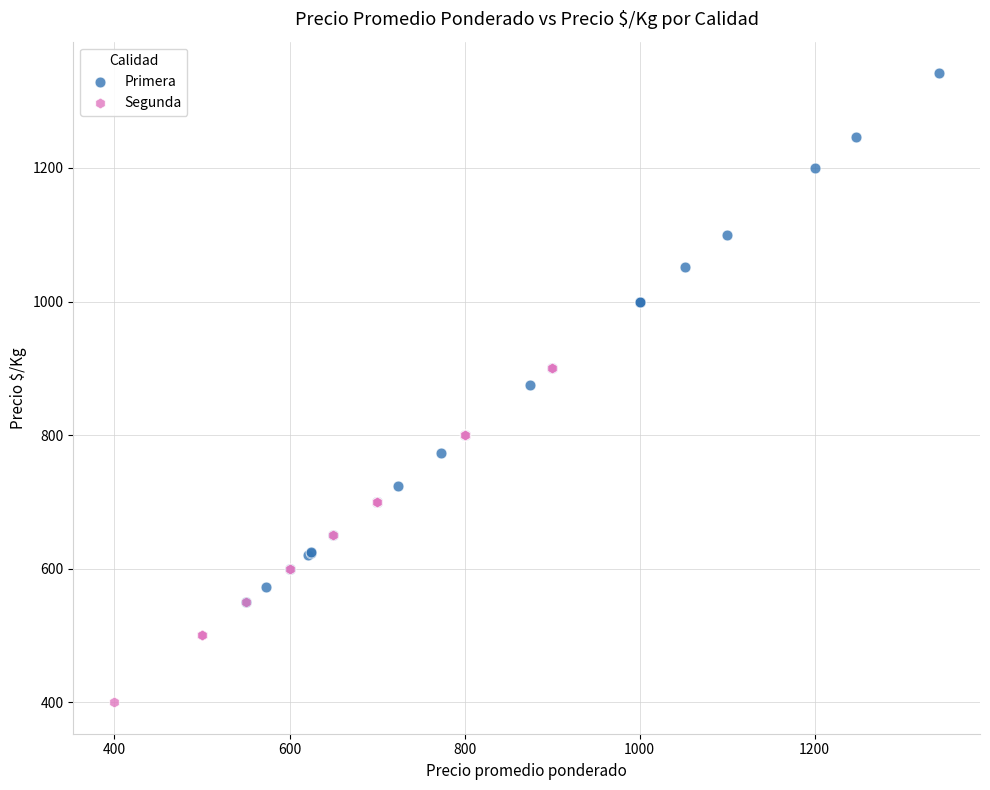

Which series has the largest Y range (max minus min)?

Primera